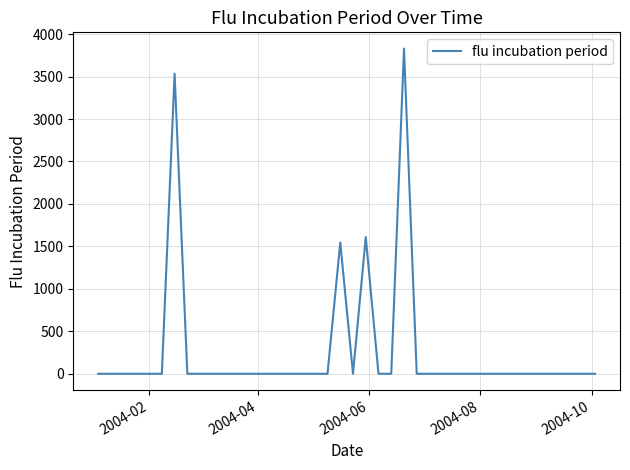

Reading right to left, list all the values displayed in this chart.

0.0	0.0	0.0	0.0	0.0	0.0	0.0	0.0	0.0	0.0	0.0	0.0	0.0	0.0	0.0	3829.3	0.0	0.0	1609.9	0.0	1545.9	0.0	0.0	0.0	0.0	0.0	0.0	0.0	0.0	0.0	0.0	0.0	0.0	3534.5	0.0	0.0	0.0	0.0	0.0	0.0